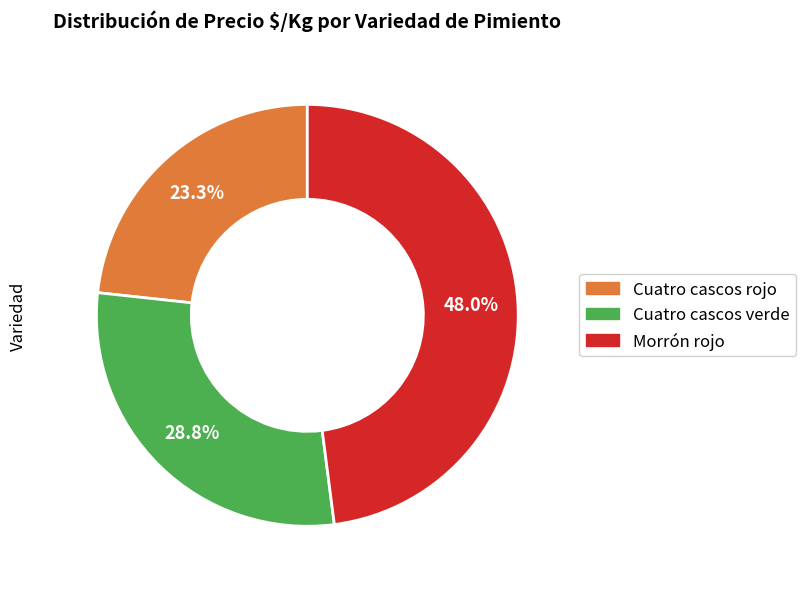

Between Cuatro cascos verde and Morrón rojo, which is larger?

Morrón rojo